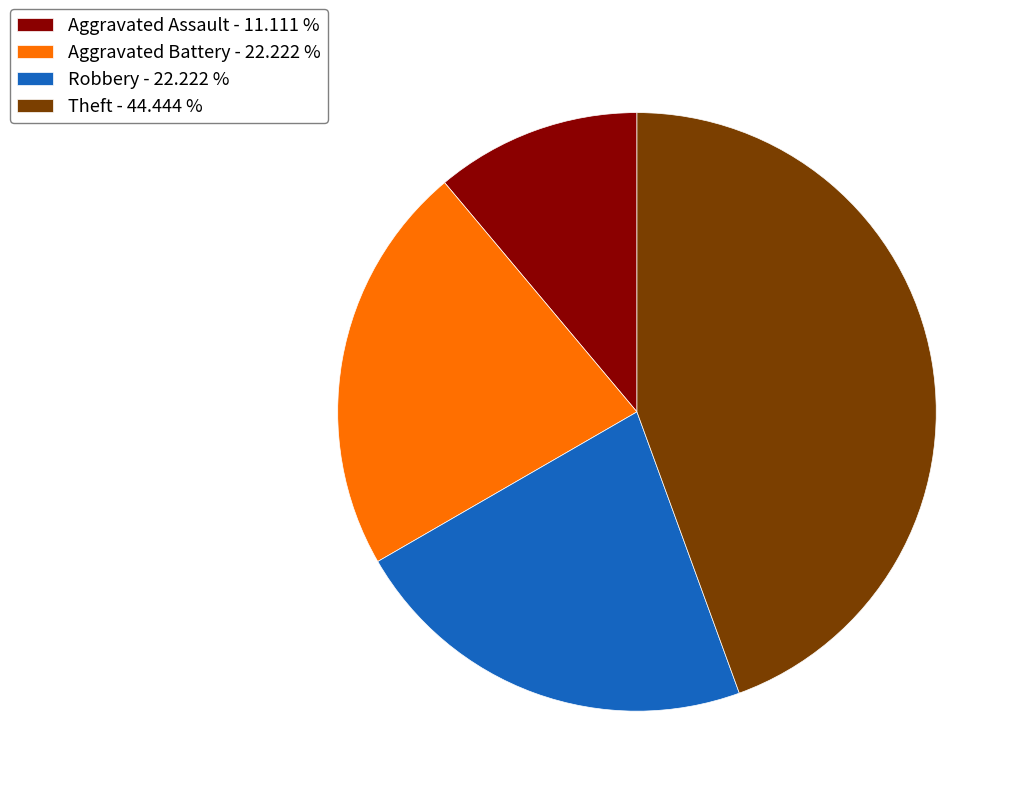

Which slice is the smallest?

Aggravated Assault - 11.111 %